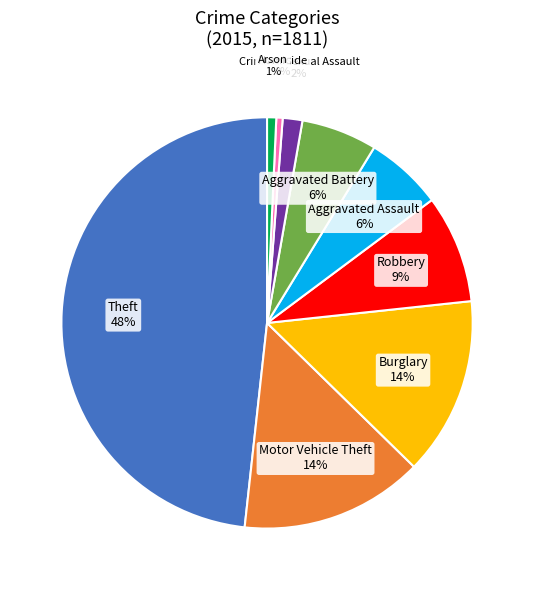

To the nearest percent, what is the difference between the largest and smallest slice percentages?

48%